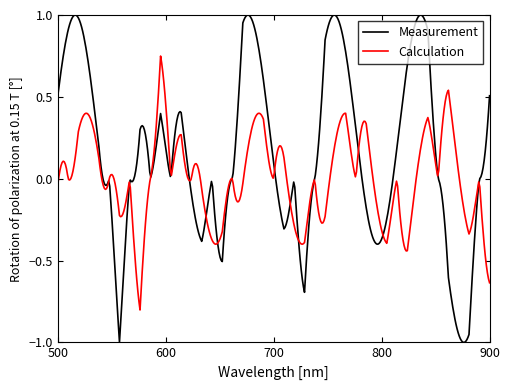

What are all the series names shown in the legend?

Measurement, Calculation